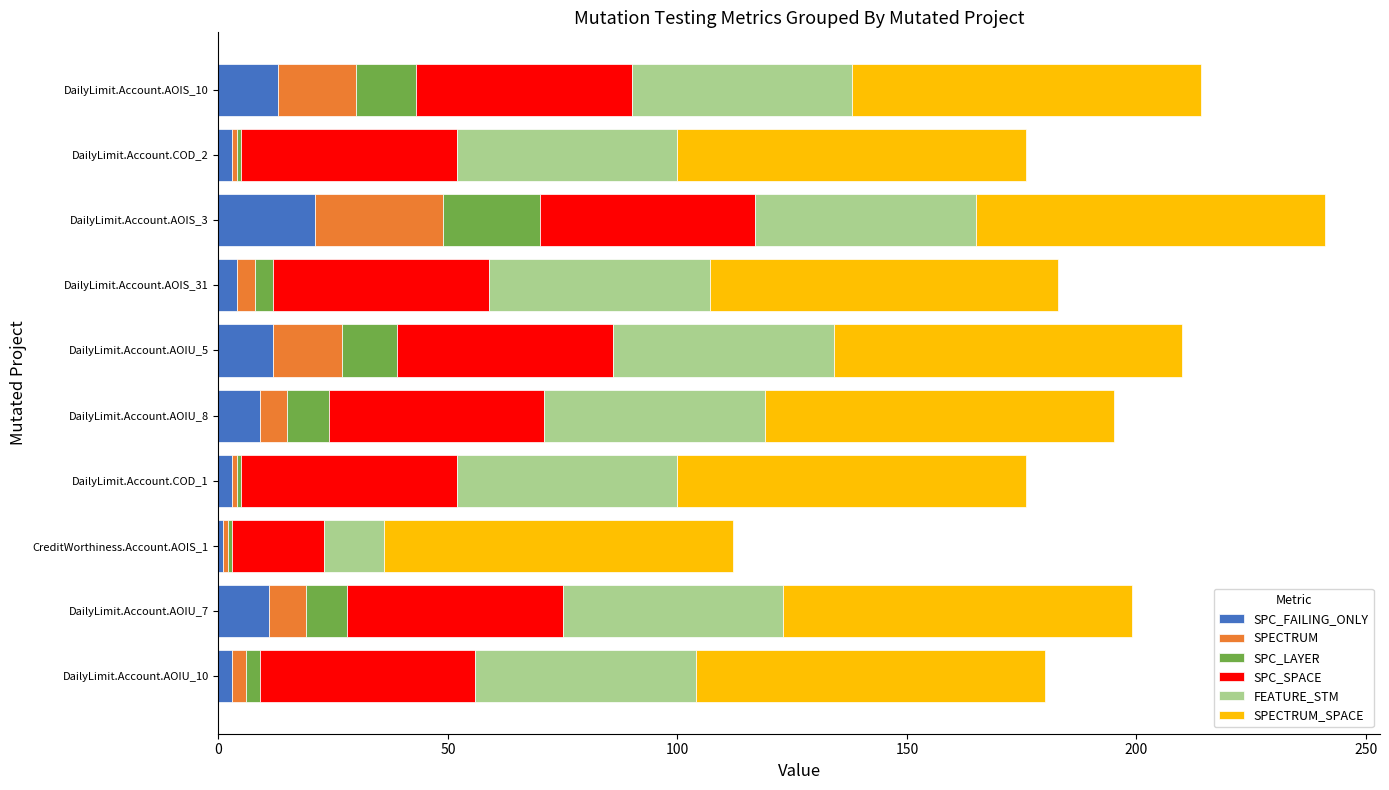

What is the highest value of the SPC_FAILING_ONLY series?

21